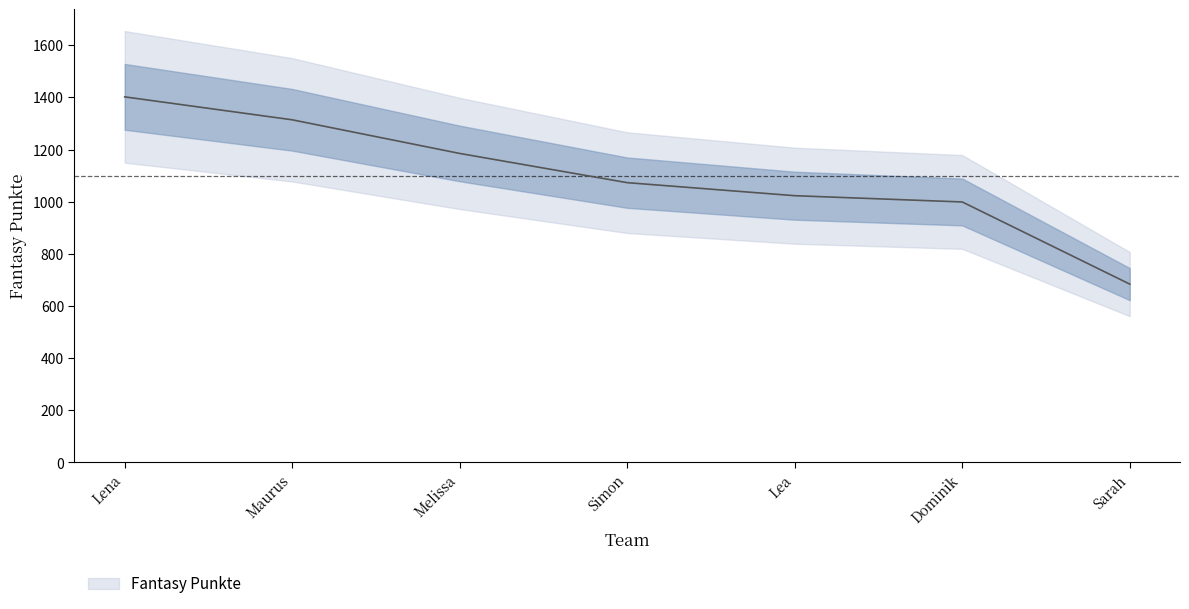

What is the sum of all values?

7680